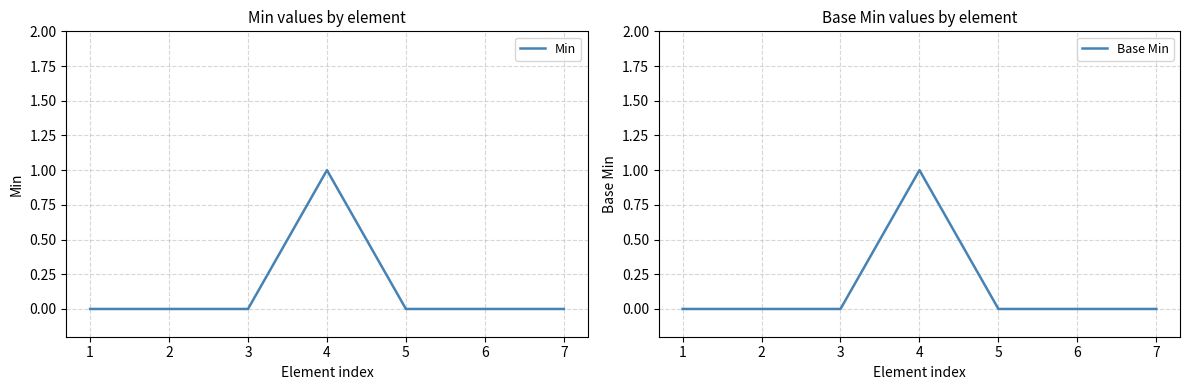

Is it true that Base Min equals 0 at 6?

True